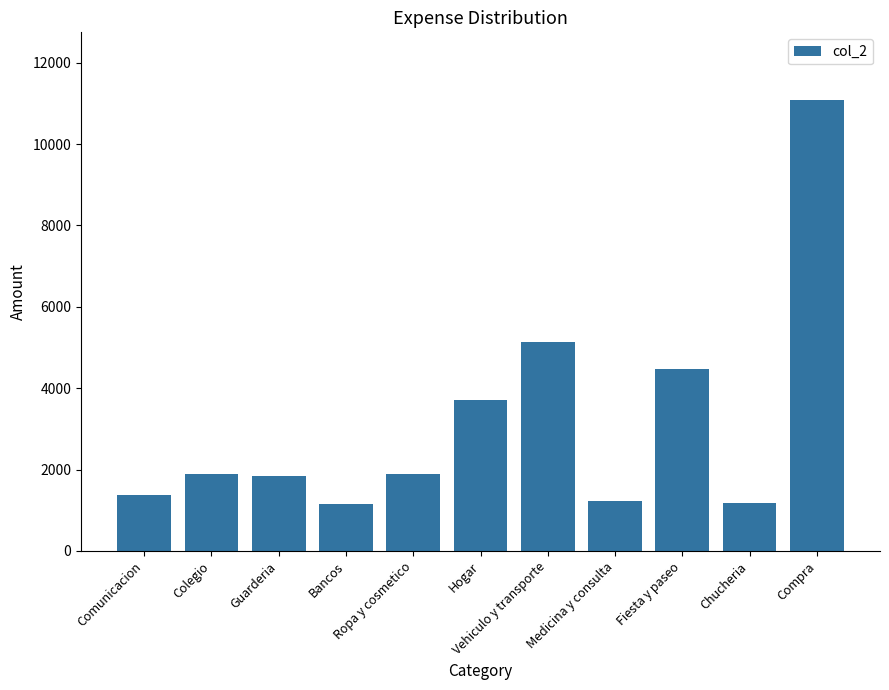

What is the value of the 3rd bar from the left?

1845.0